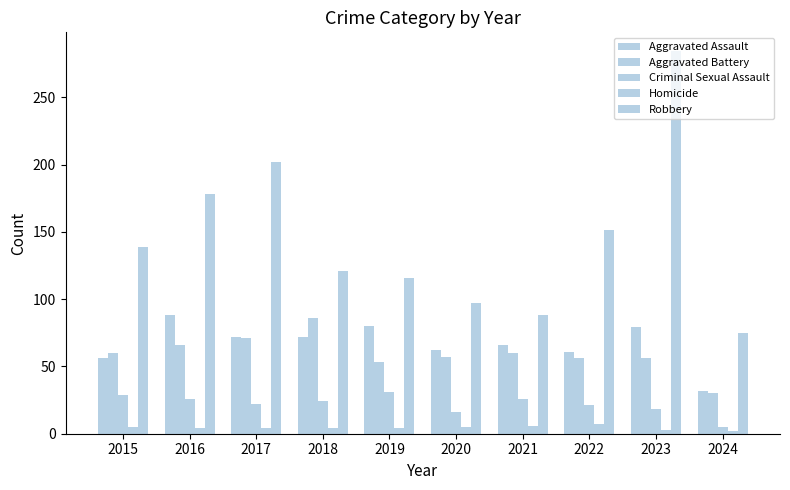

How many series are shown in this chart?

5